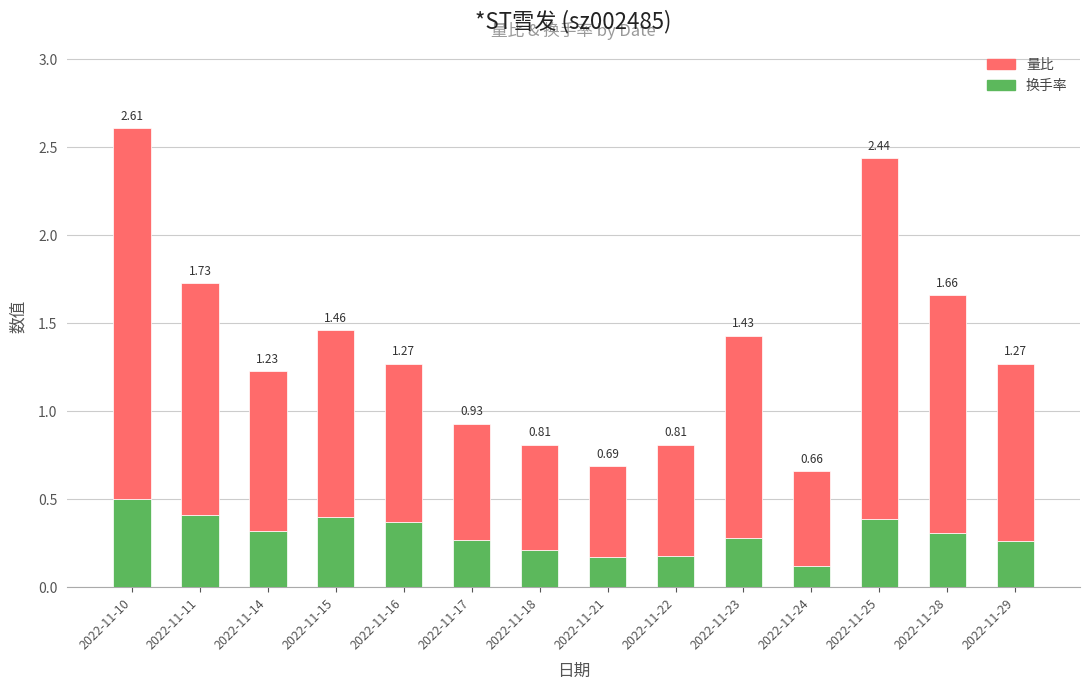

Which series has the widest spread of values?

量比